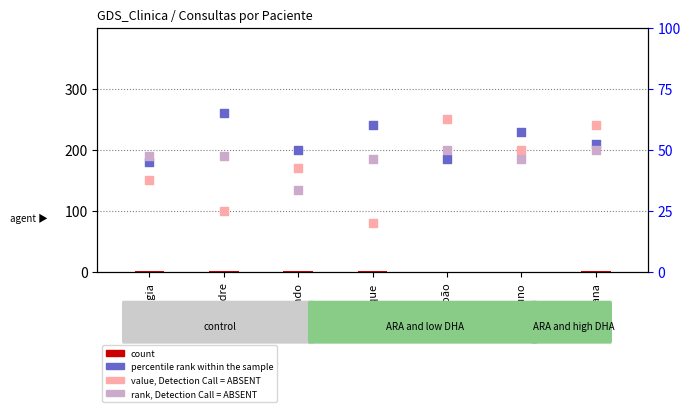

Which series has the widest spread of Y values?

value, Detection Call = ABSENT